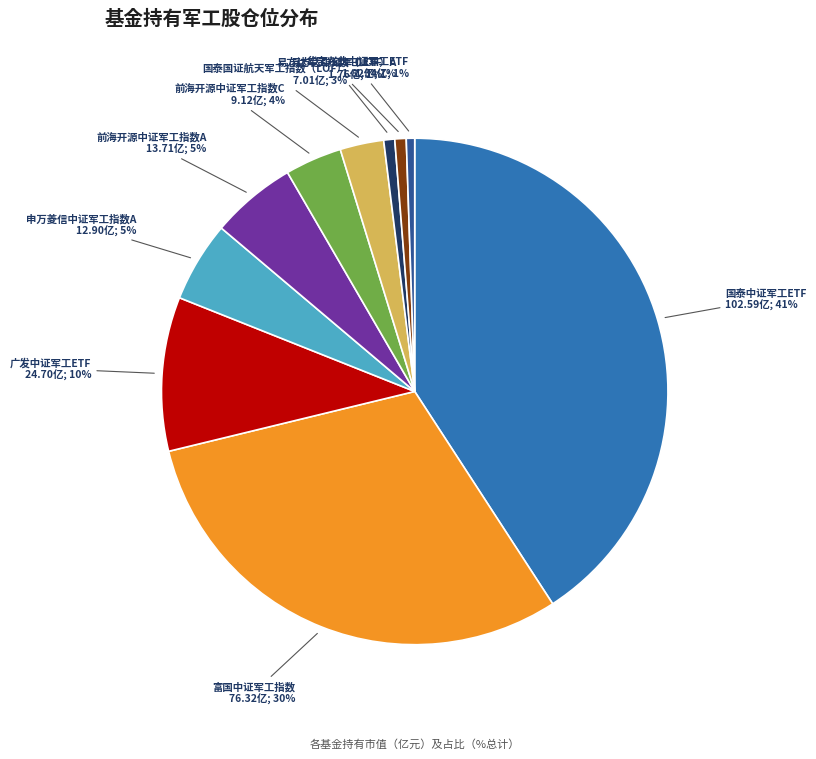

To the nearest percent, what is the difference between the largest and smallest slice percentages?

40%